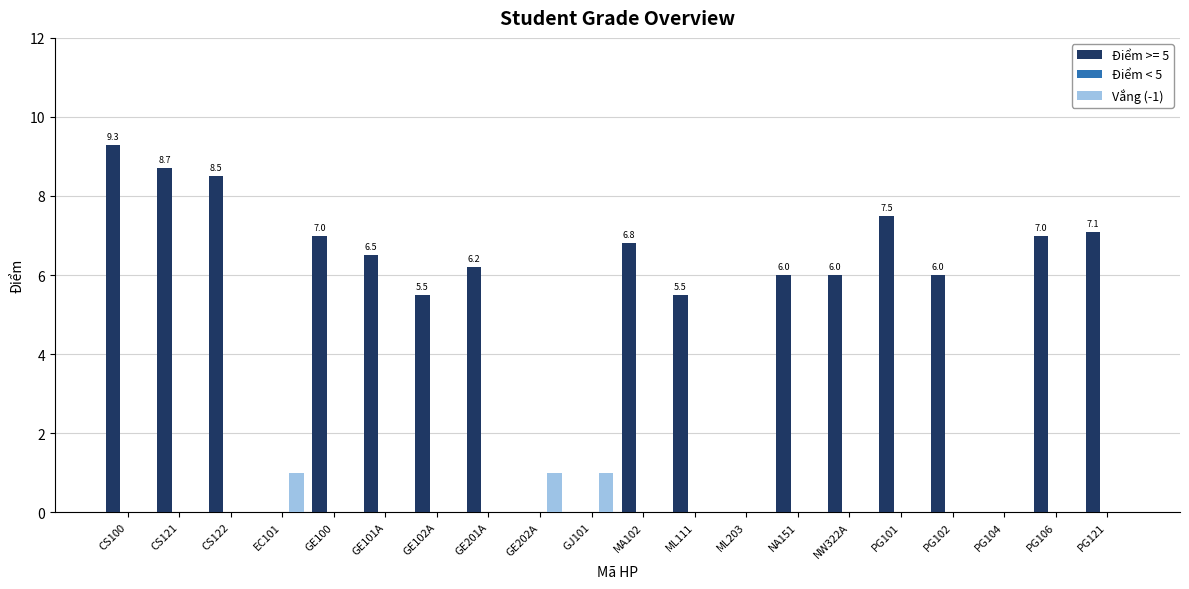

True or false: Vắng (-1) has a value of 1.0 at GJ101.

True